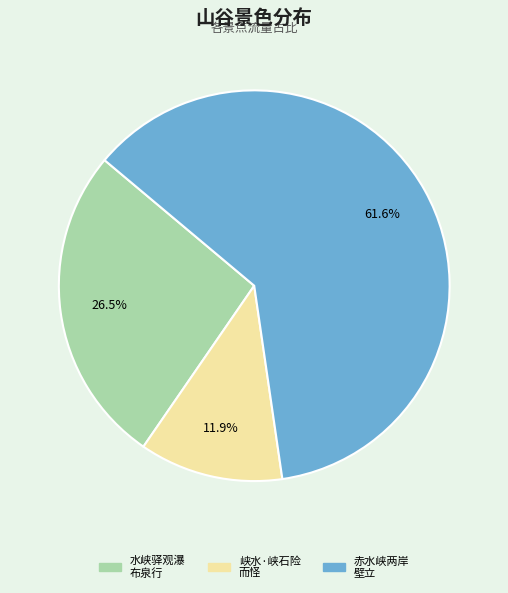

Count the number of slices in the pie.

3